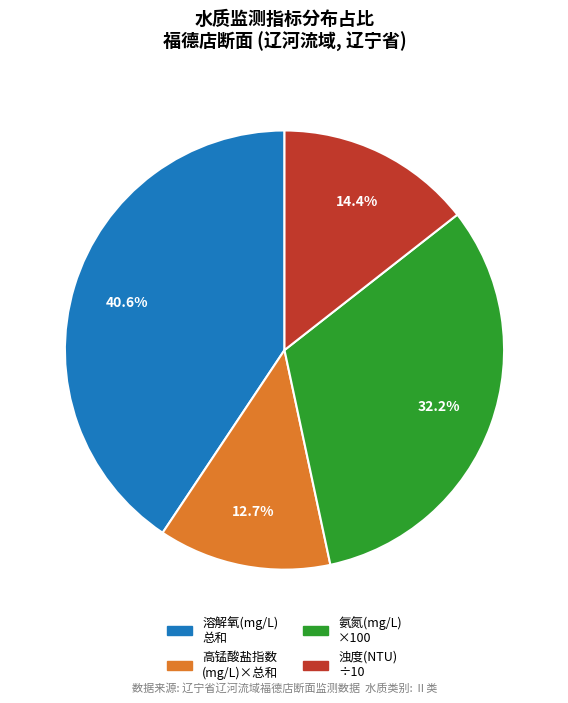

Is there a majority slice in this chart?

No